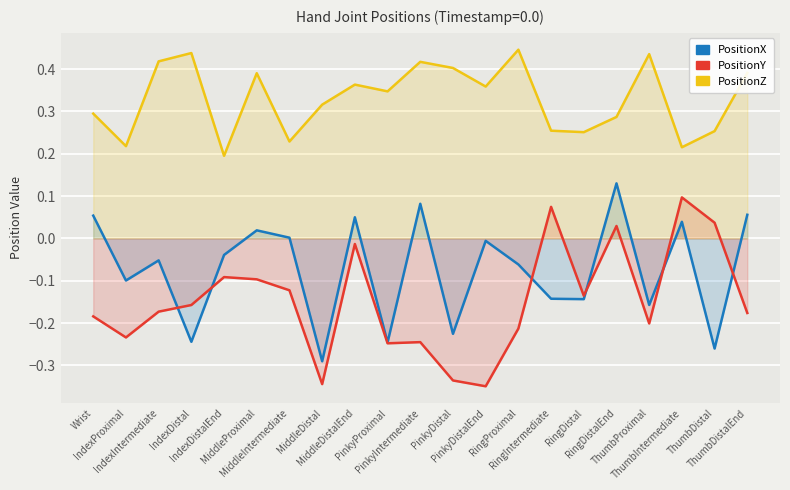

True or false: PositionY and PositionZ intersect in this chart.

False